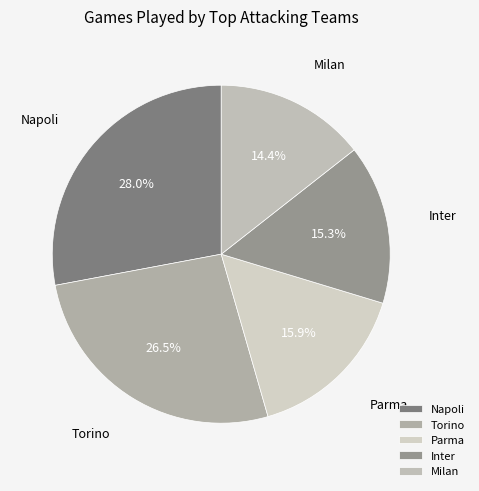

How many segments does this pie chart have?

5